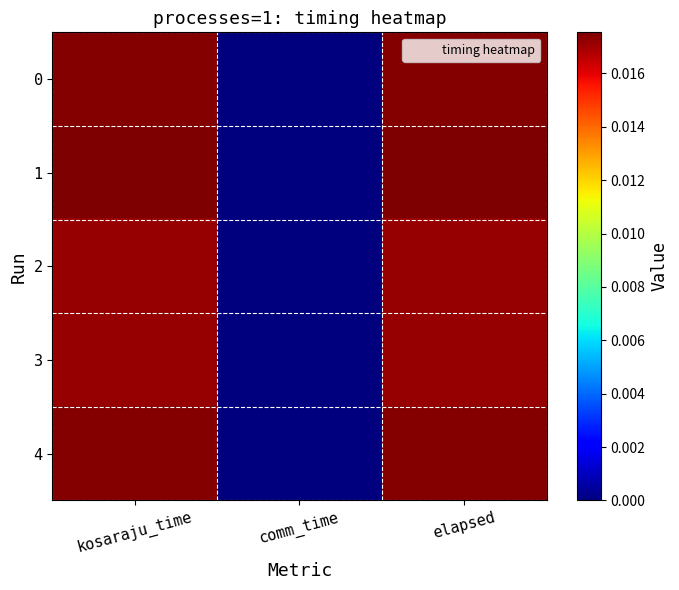

Which category has the lowest value across all series?

comm_time